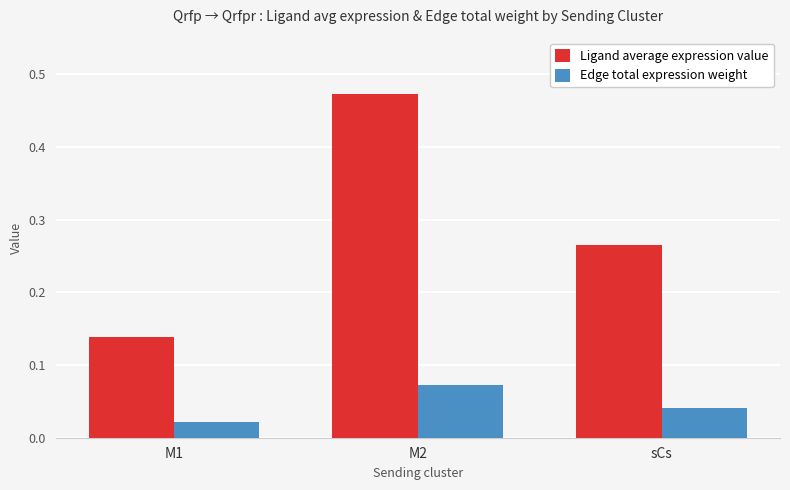

What is the label of the 3rd bar from the right?

M1